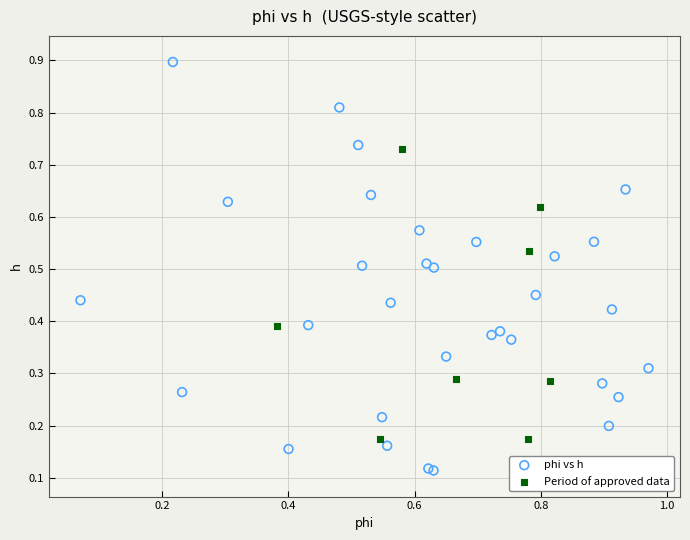

Which series contains the highest Y value?

phi vs h